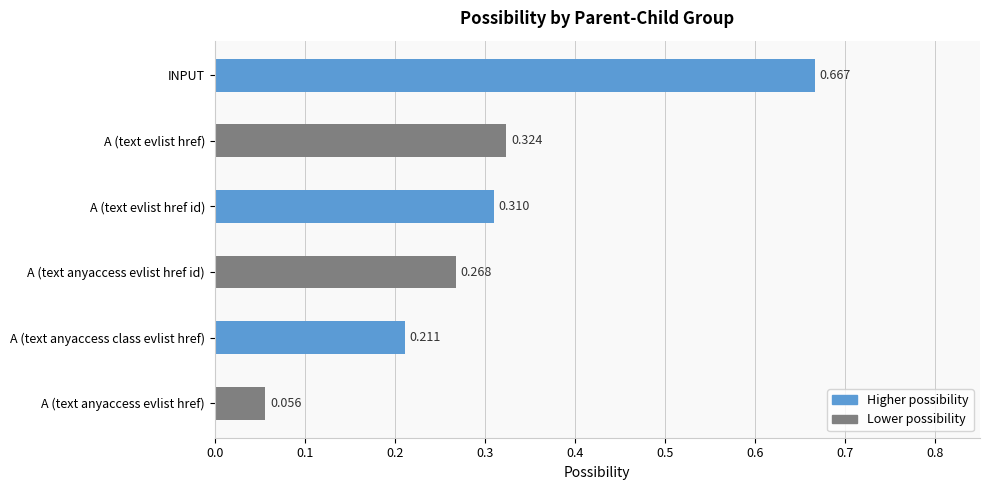

Where is the data nearest to the value 0?

A (text anyaccess evlist href)